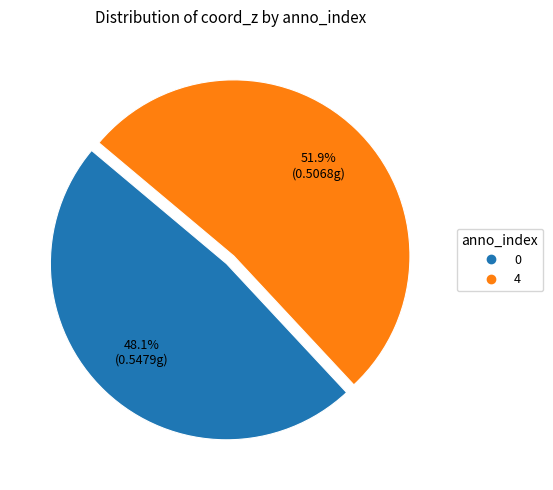

Rank the categories by value from lowest to highest.

0, 4